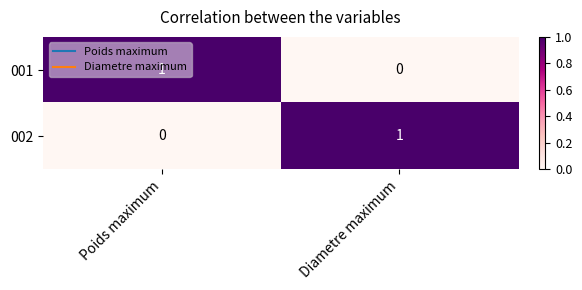

Where is 001 nearest to the value 0?

Diametre maximum